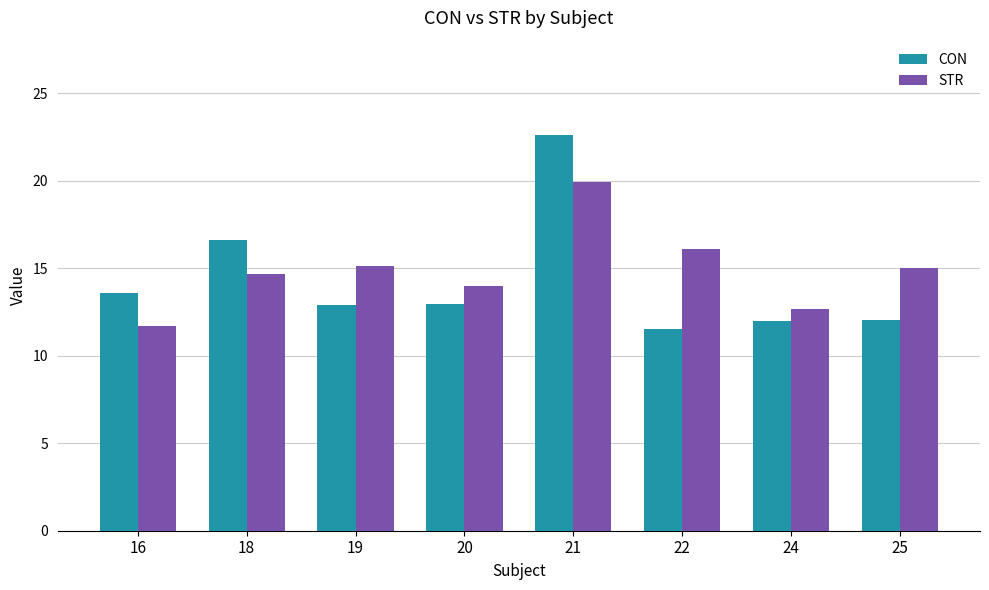

Is it true that CON equals 22.6 at 21?

True